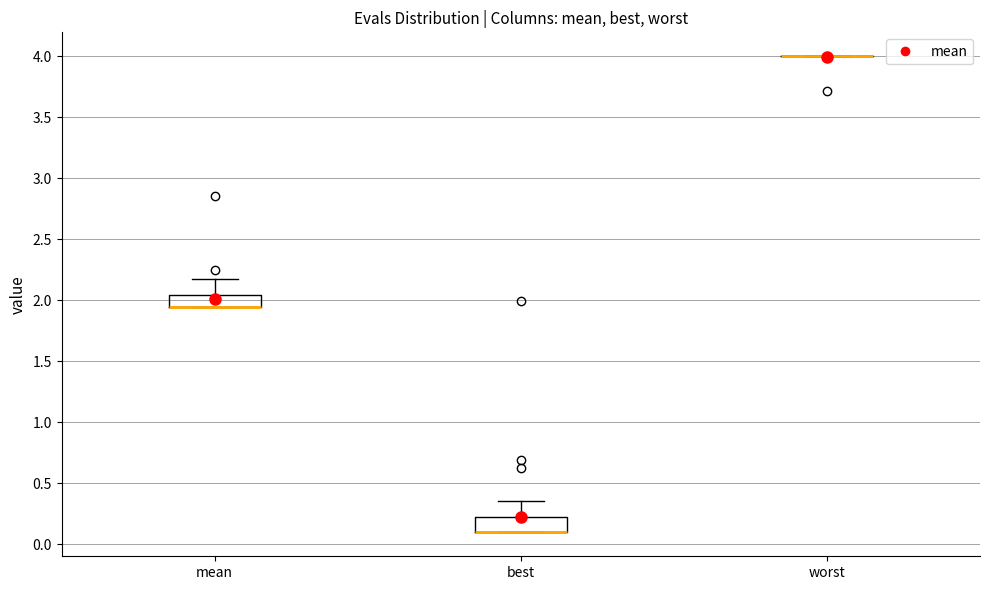

Where is the upper edge of the box for best on the y-axis? The values are not printed on the chart, so give them approximately, as read against the axis.

0.25